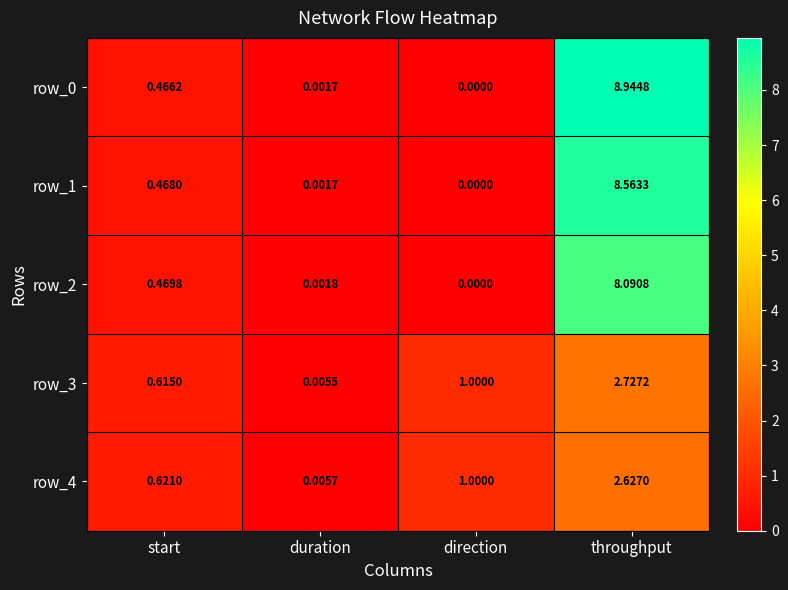

Where is row_0 nearest to the value 4?

start